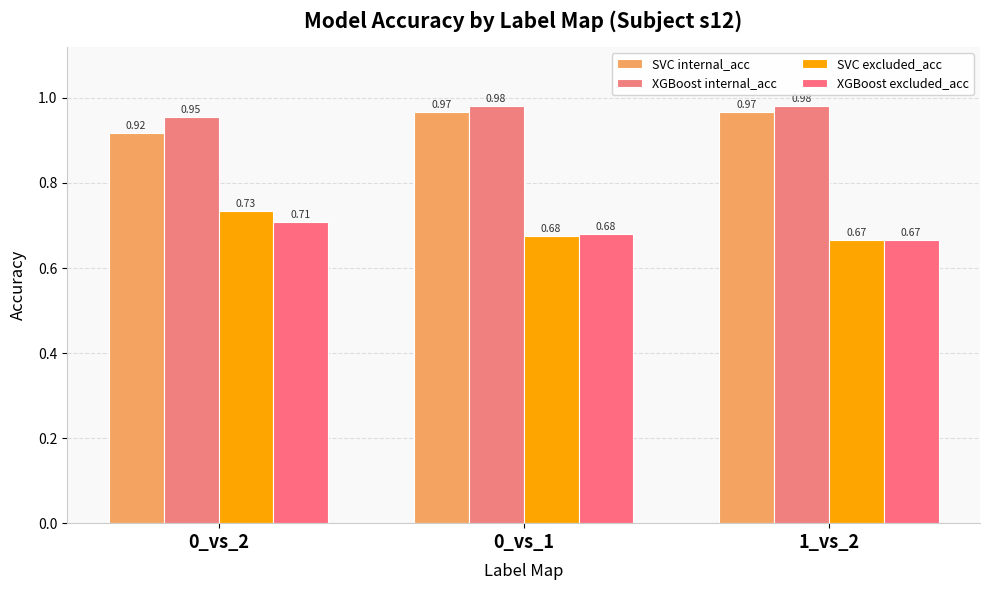

What are all the series names shown in the legend?

SVC internal_acc, XGBoost internal_acc, SVC excluded_acc, XGBoost excluded_acc